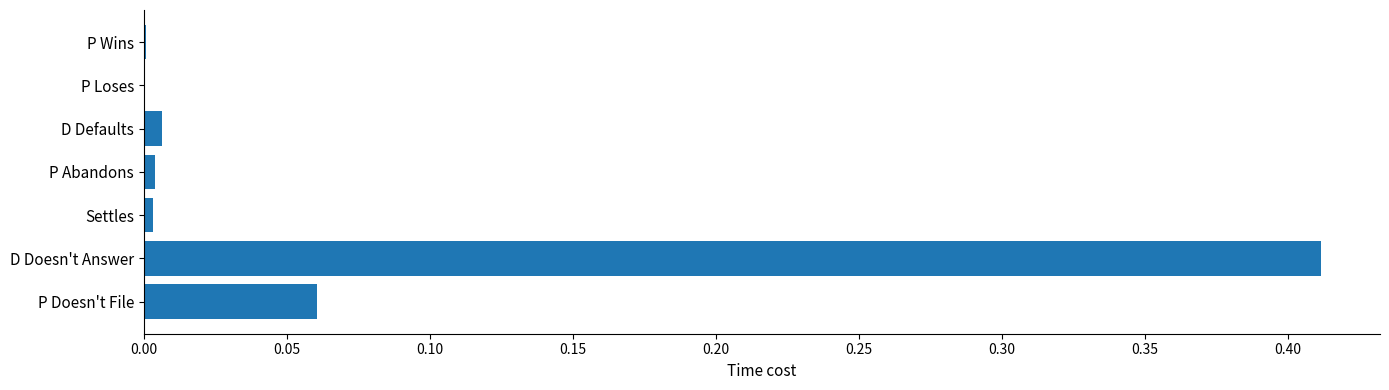

At which category does the chart reach its peak across all series?

D Doesn't Answer